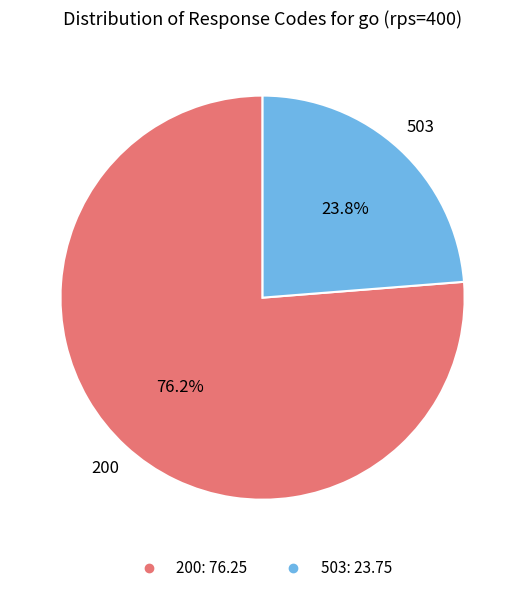

True or false: 503 accounts for 24% of the total.

True